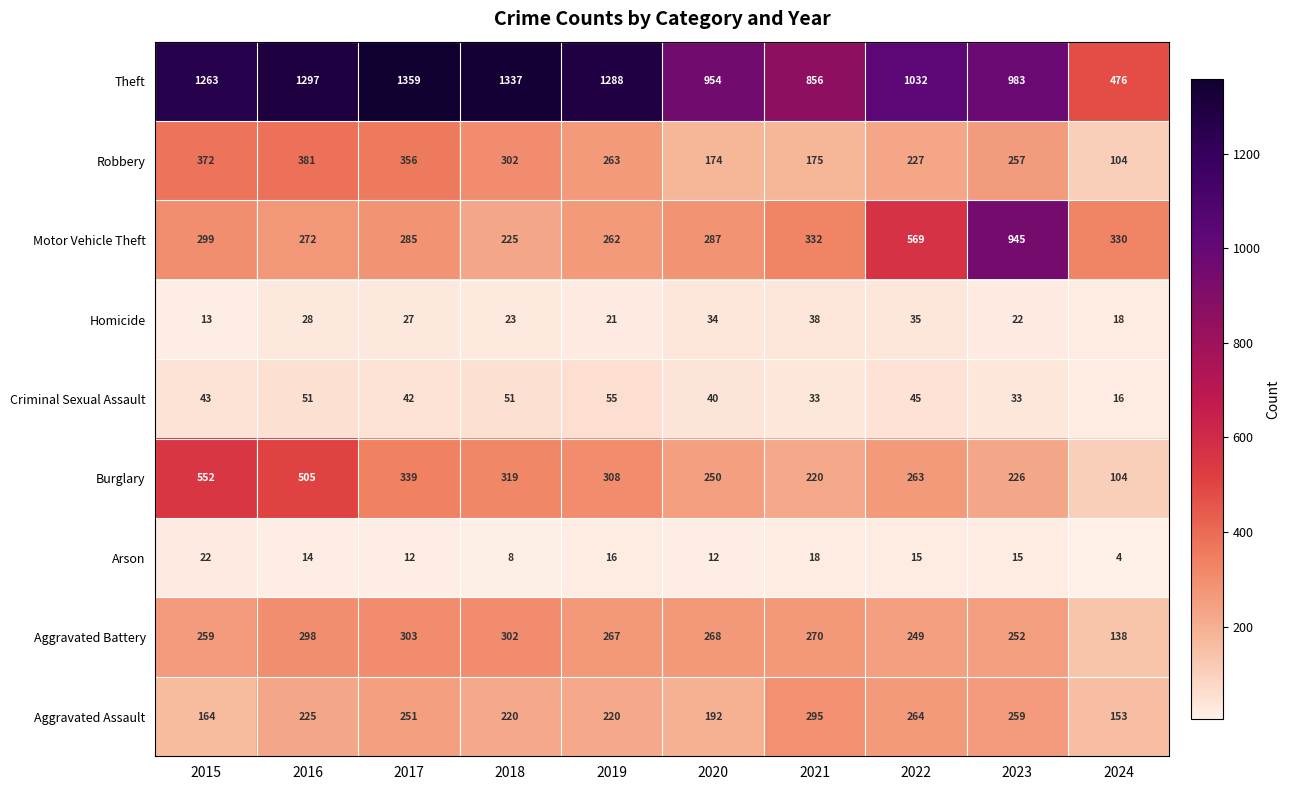

Is the value of Robbery at 2023 greater than the value of Arson at 2018?

Yes